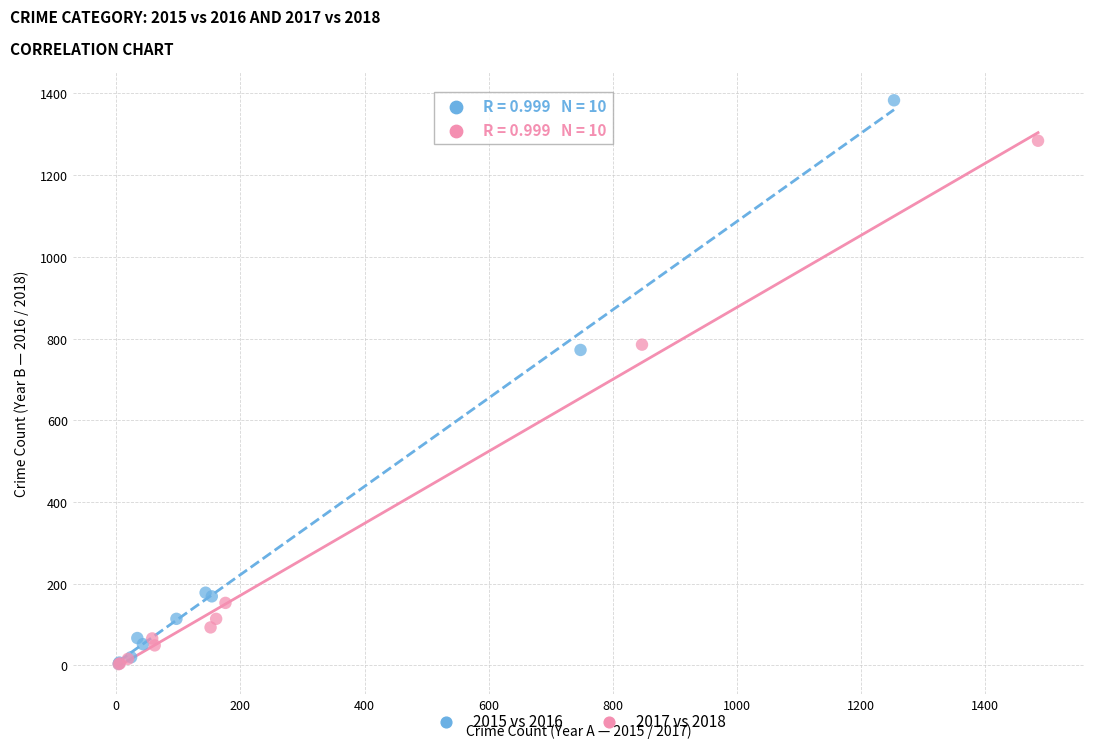

Which series contains the highest Y value?

2015 vs 2016